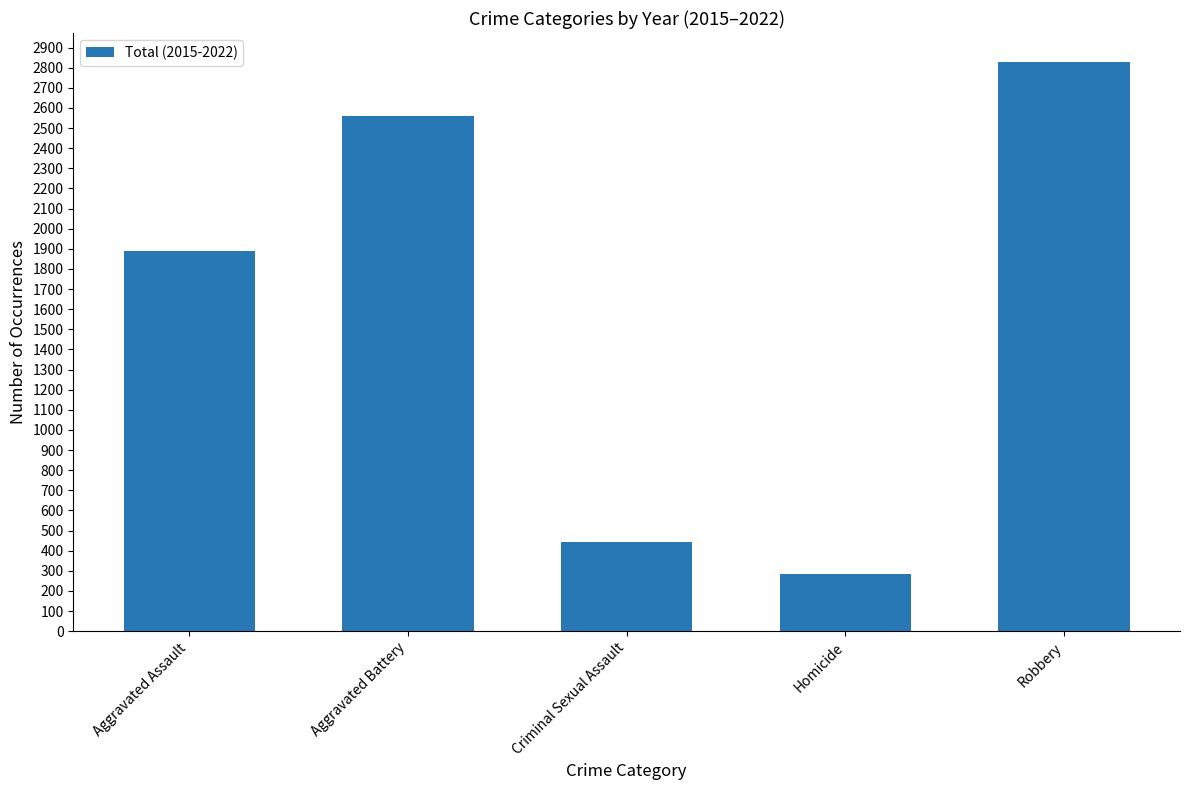

The value at Aggravated Assault is 2792. True or false?

False